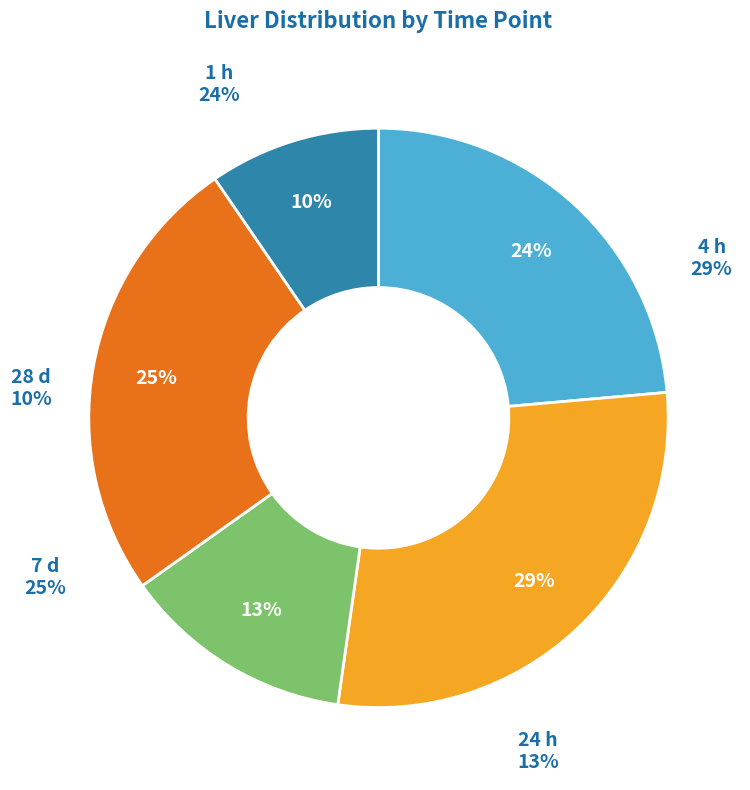

To the nearest percent, what portion does 28 d represent?

10%